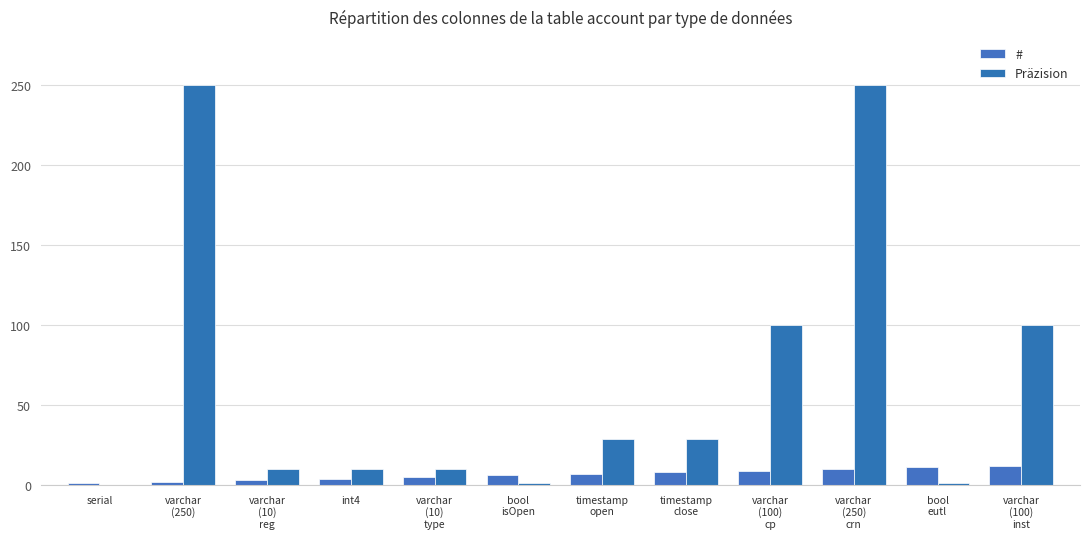

Between serial and varchar
(10)
type, which is larger?

varchar
(10)
type